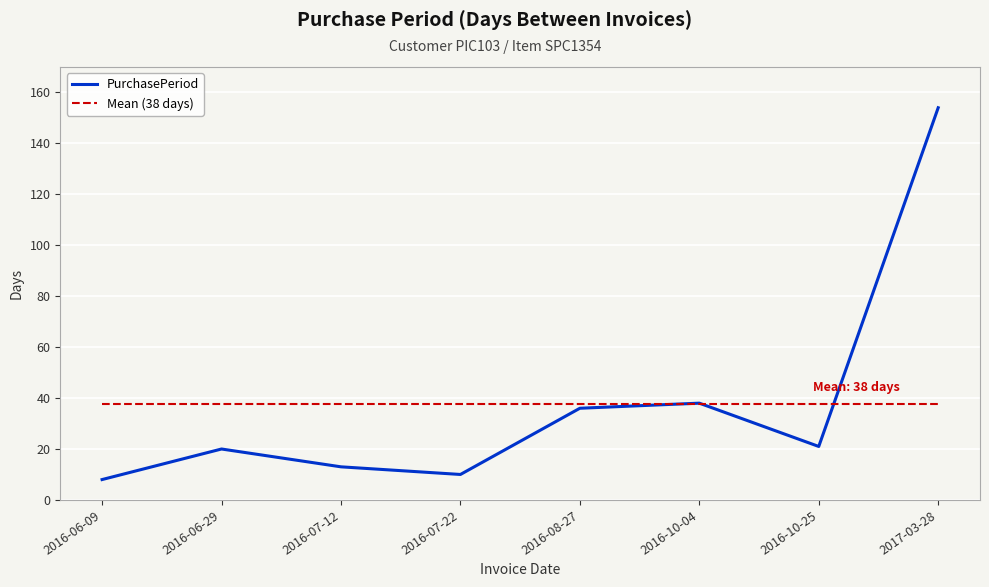

What is the label of the 7th point from the left?

2016-10-25